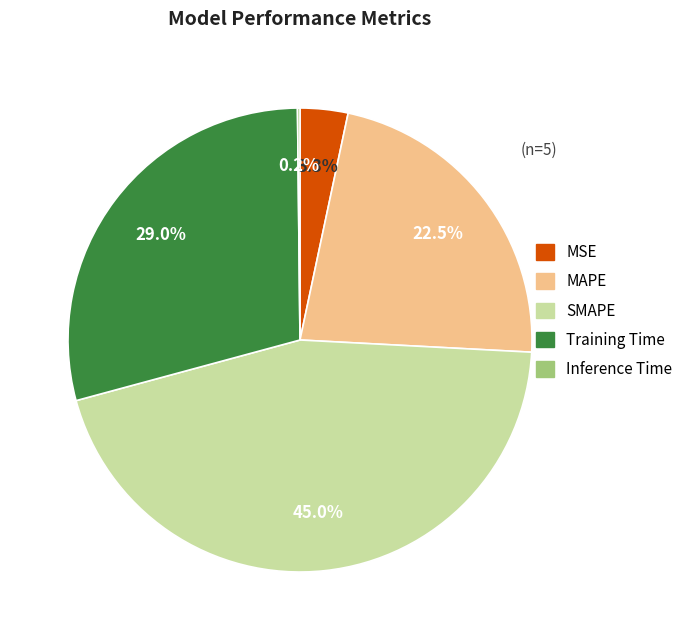

What is the largest slice in the pie chart?

SMAPE